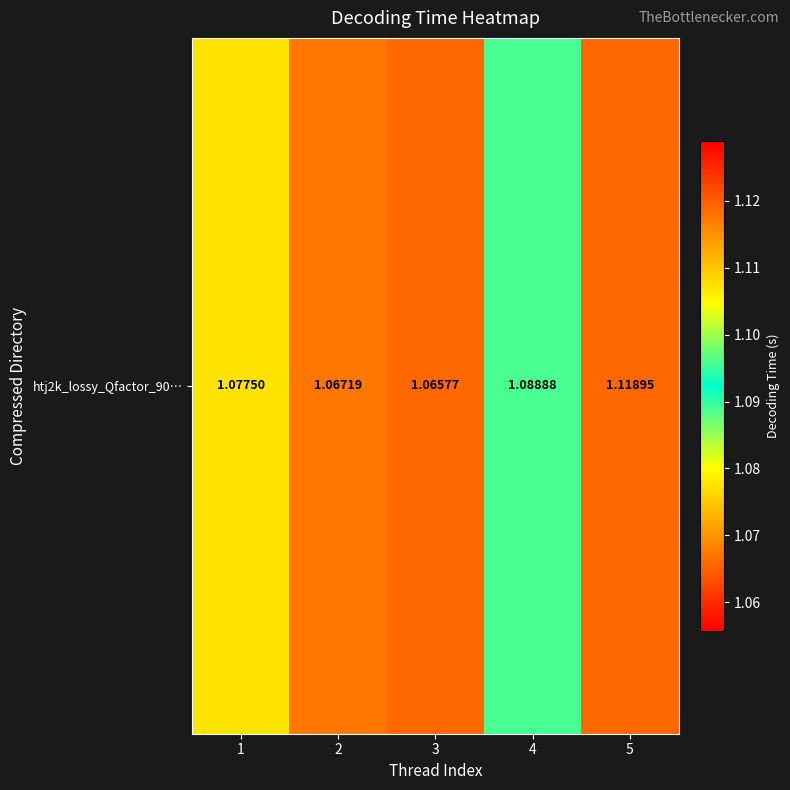

List the labels in order of value, smallest first.

3, 2, 1, 4, 5